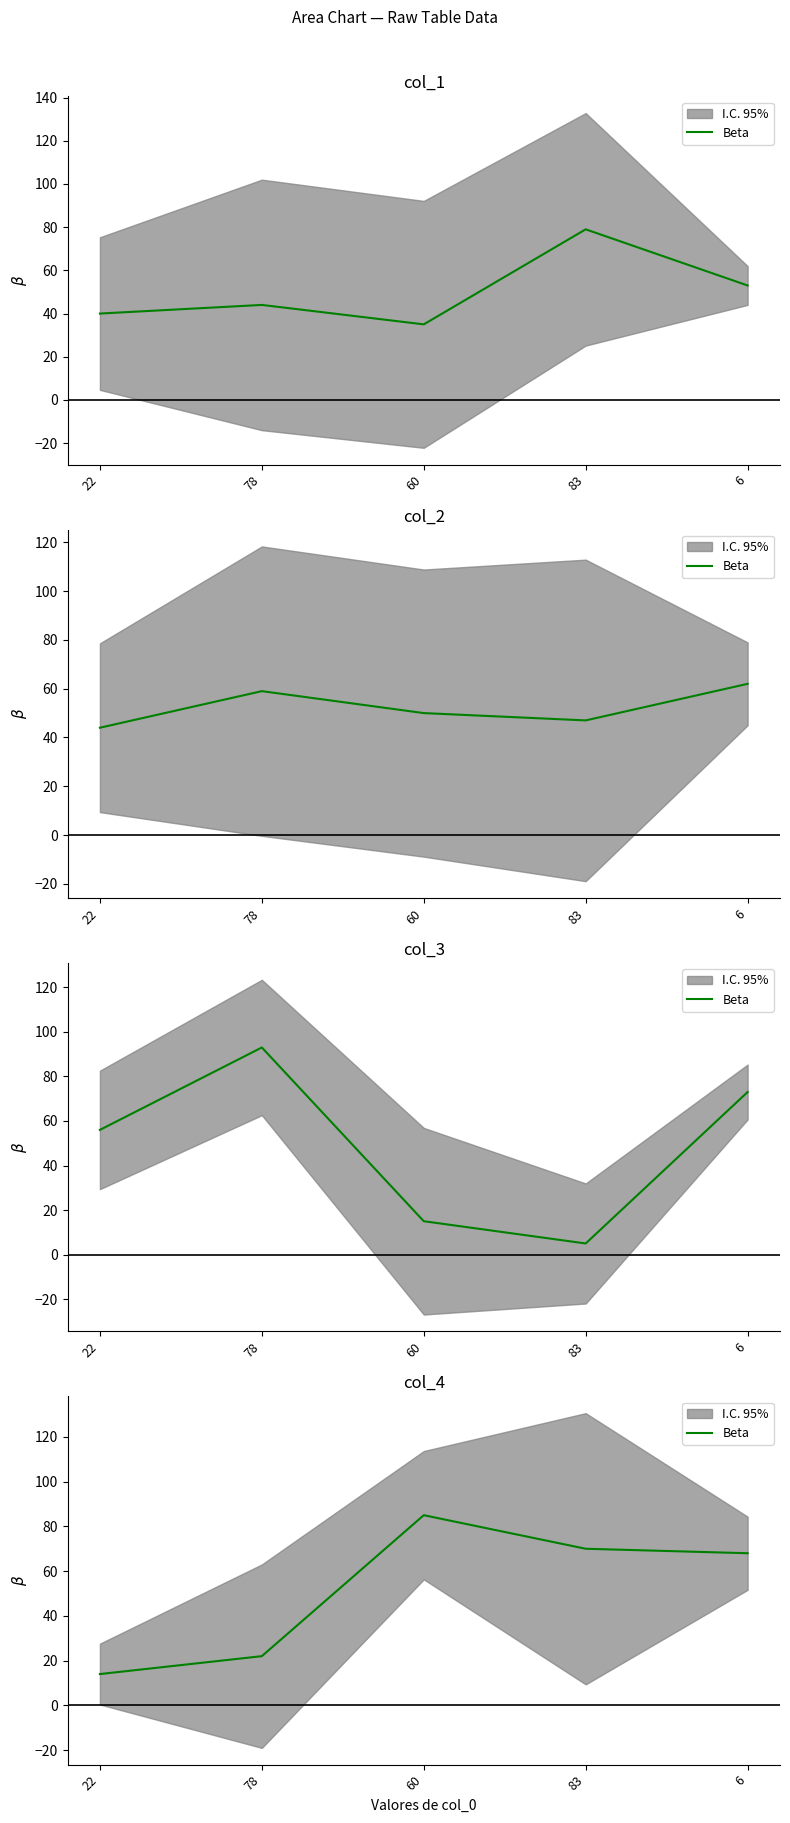

Where is the first local maximum?

60